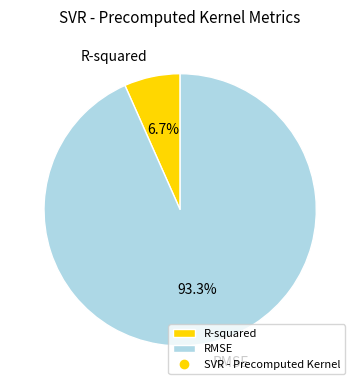

What is the majority slice?

RMSE